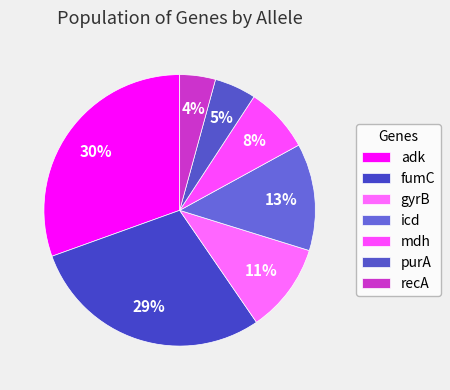

How much of the chart is everything except adk?

69.5%